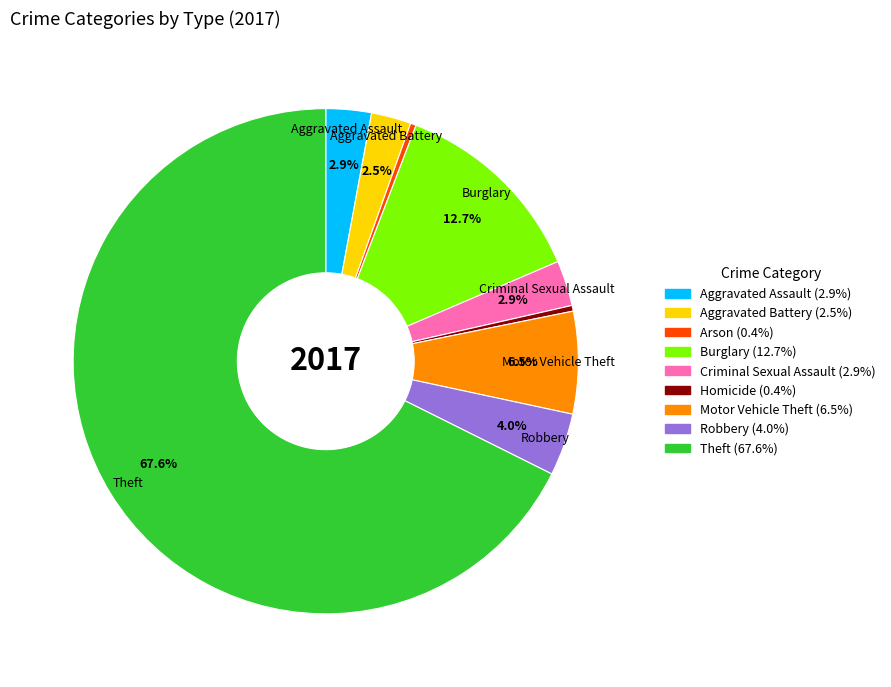

Between Robbery and Arson, which is larger?

Robbery